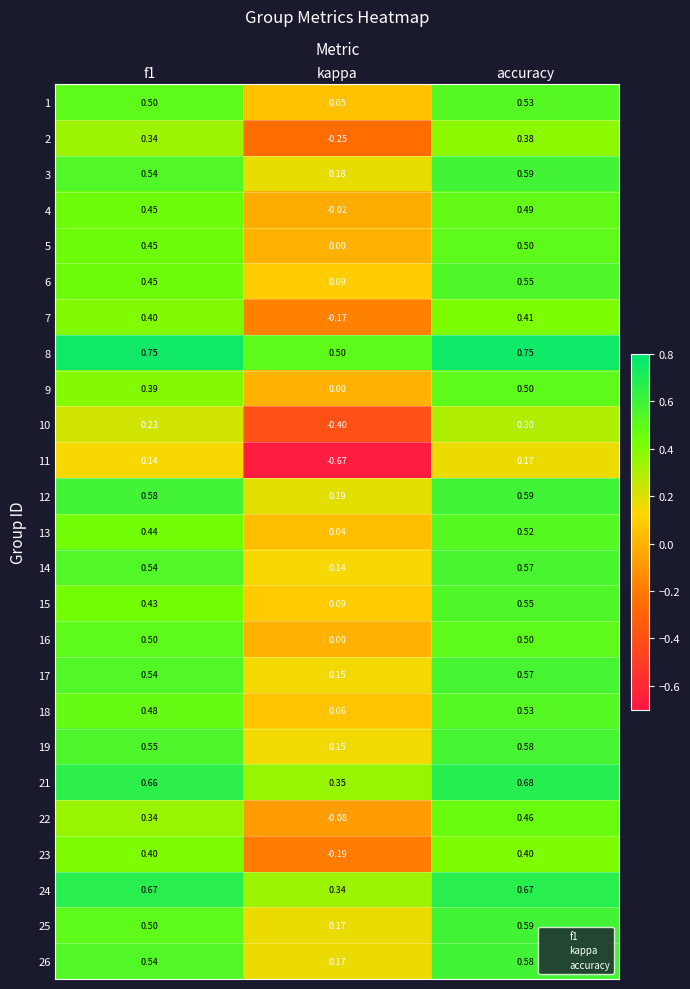

At which category is the sum across all series the highest?

accuracy